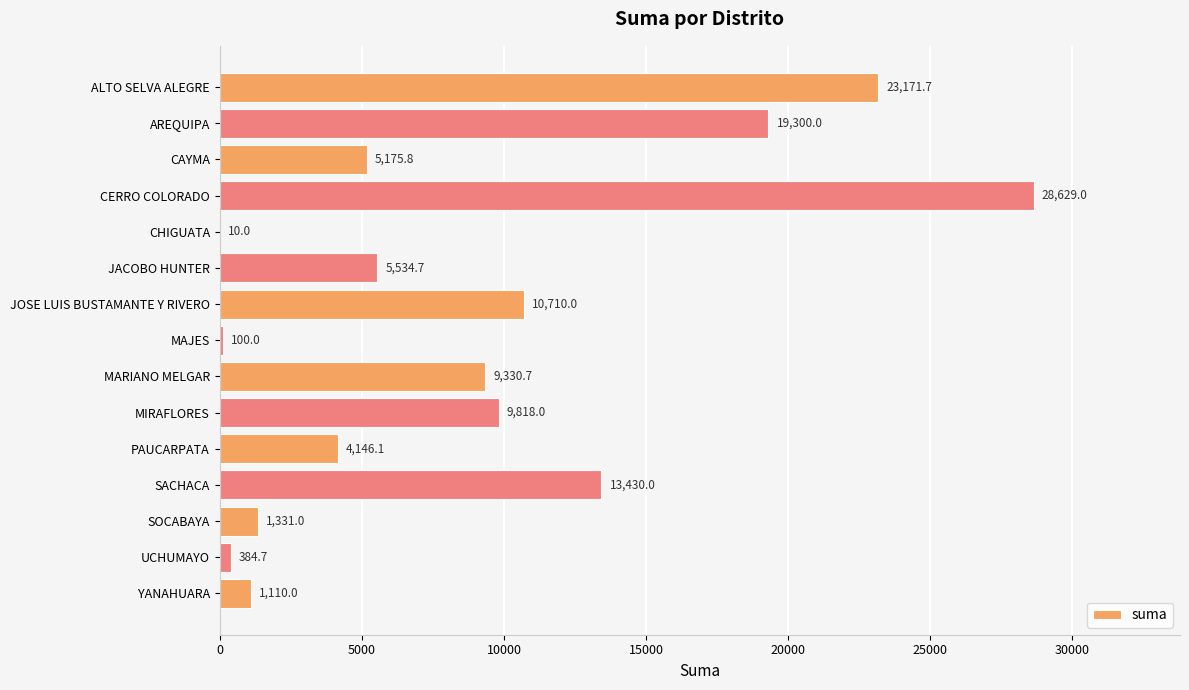

Reading top to bottom, list all the values displayed in this chart.

ALTO SELVA ALEGRE=23171.7	AREQUIPA=19300.0	CAYMA=5175.8	CERRO COLORADO=28629.0	CHIGUATA=10.0	JACOBO HUNTER=5534.7	JOSE LUIS BUSTAMANTE Y RIVERO=10710.0	MAJES=100.0	MARIANO MELGAR=9330.7	MIRAFLORES=9818.0	PAUCARPATA=4146.1	SACHACA=13430.0	SOCABAYA=1331.0	UCHUMAYO=384.7	YANAHUARA=1110.0